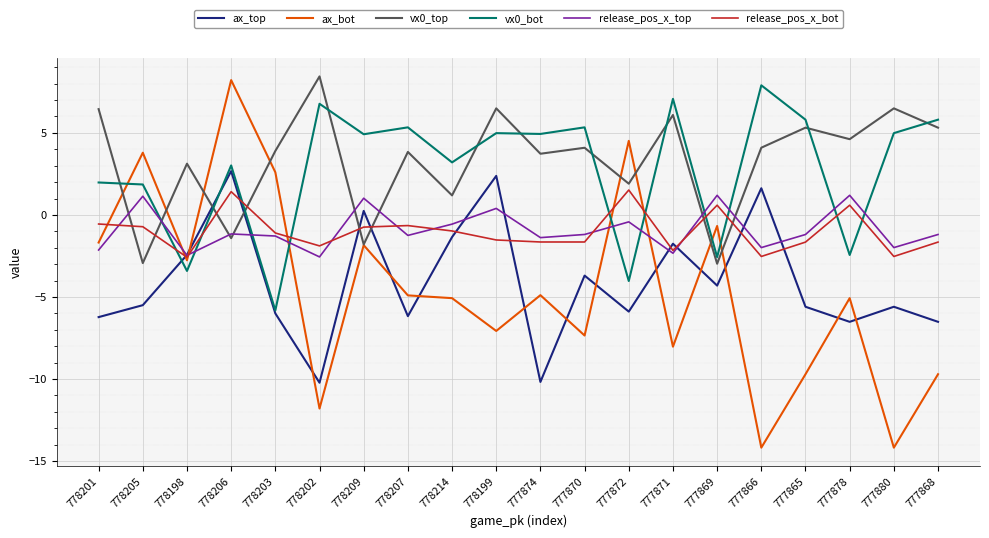

What is the difference between the highest and lowest values at 777869?

5.5